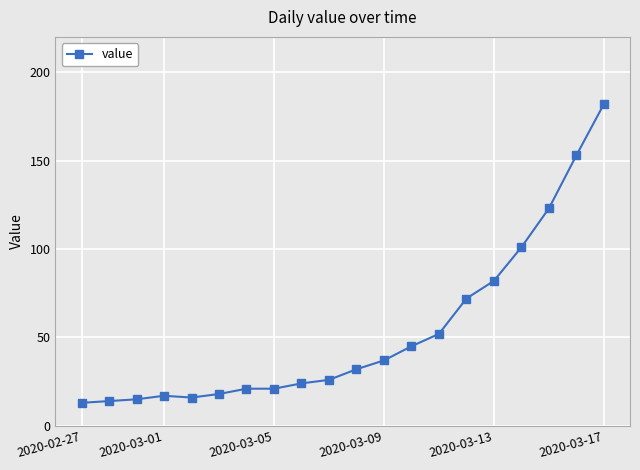

What is the difference between the maximum and minimum values?

169